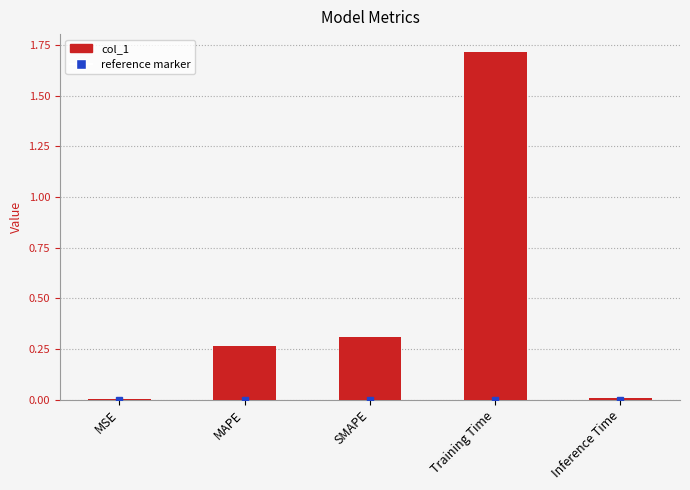

How many data points does each series have?

5